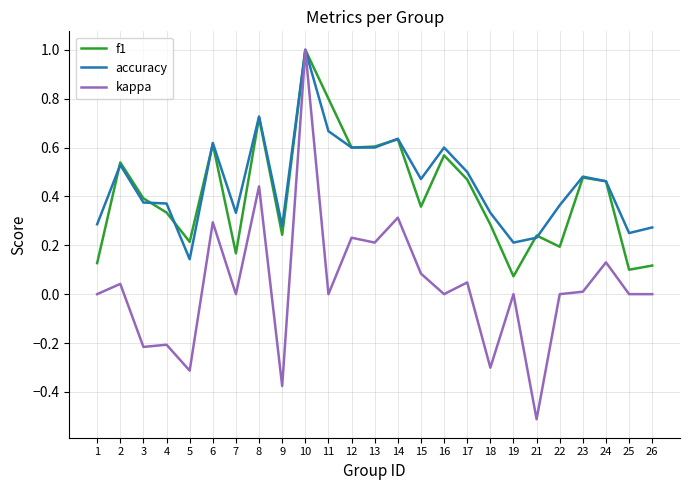

At how many categories does at least one series exceed 0?

25